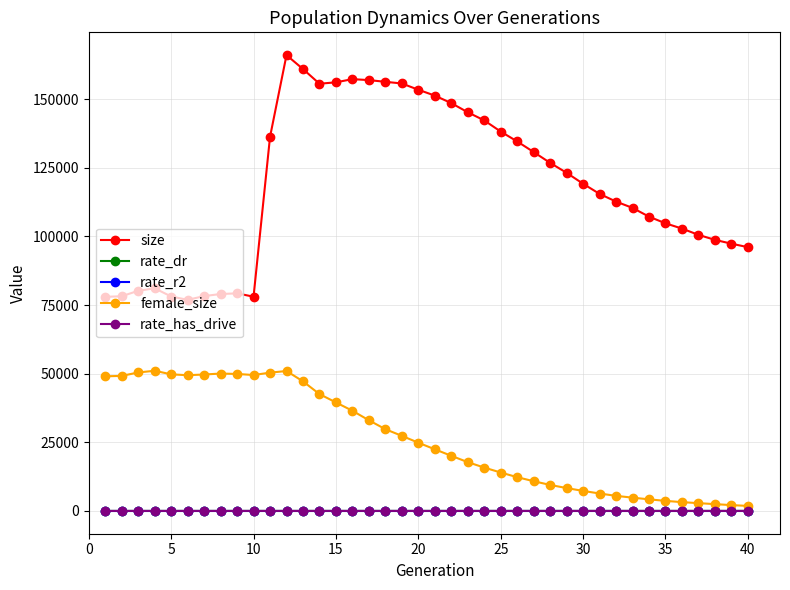

At how many categories does at least one series exceed 91712?

30